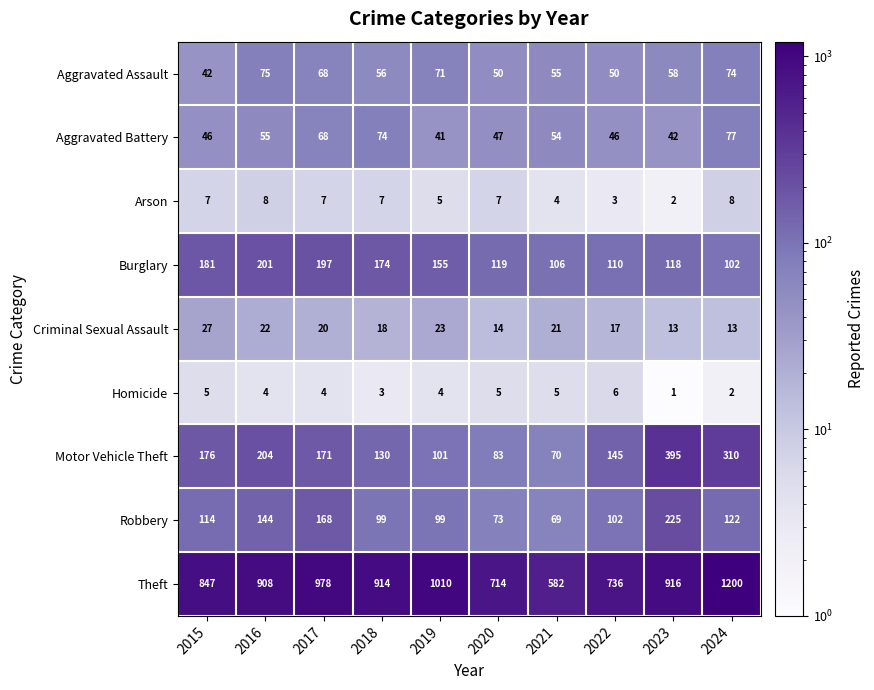

What is the difference between the highest and lowest values at 2017?

974